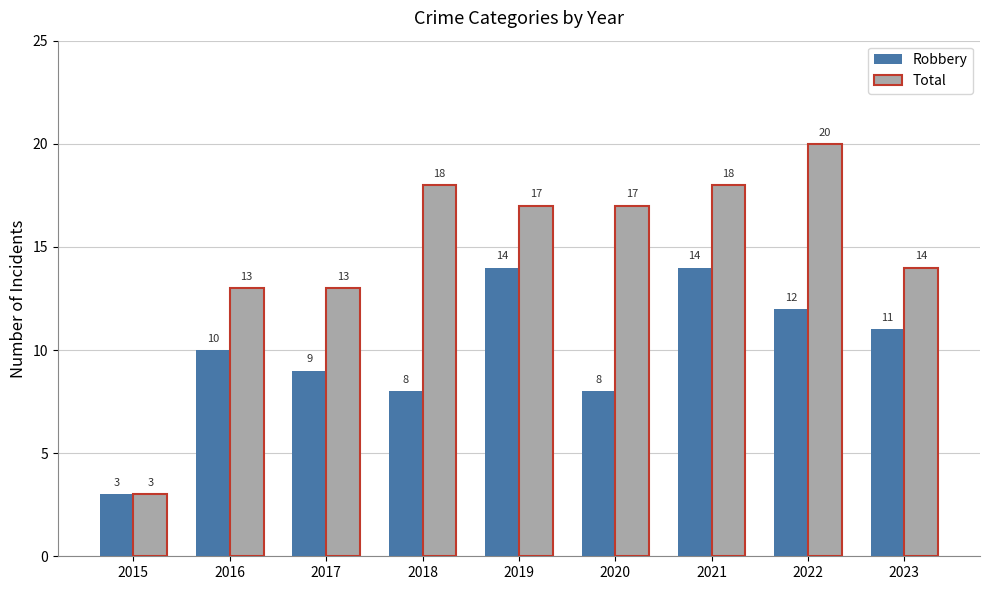

What is the difference between the second highest and minimum values in the Total series?

15